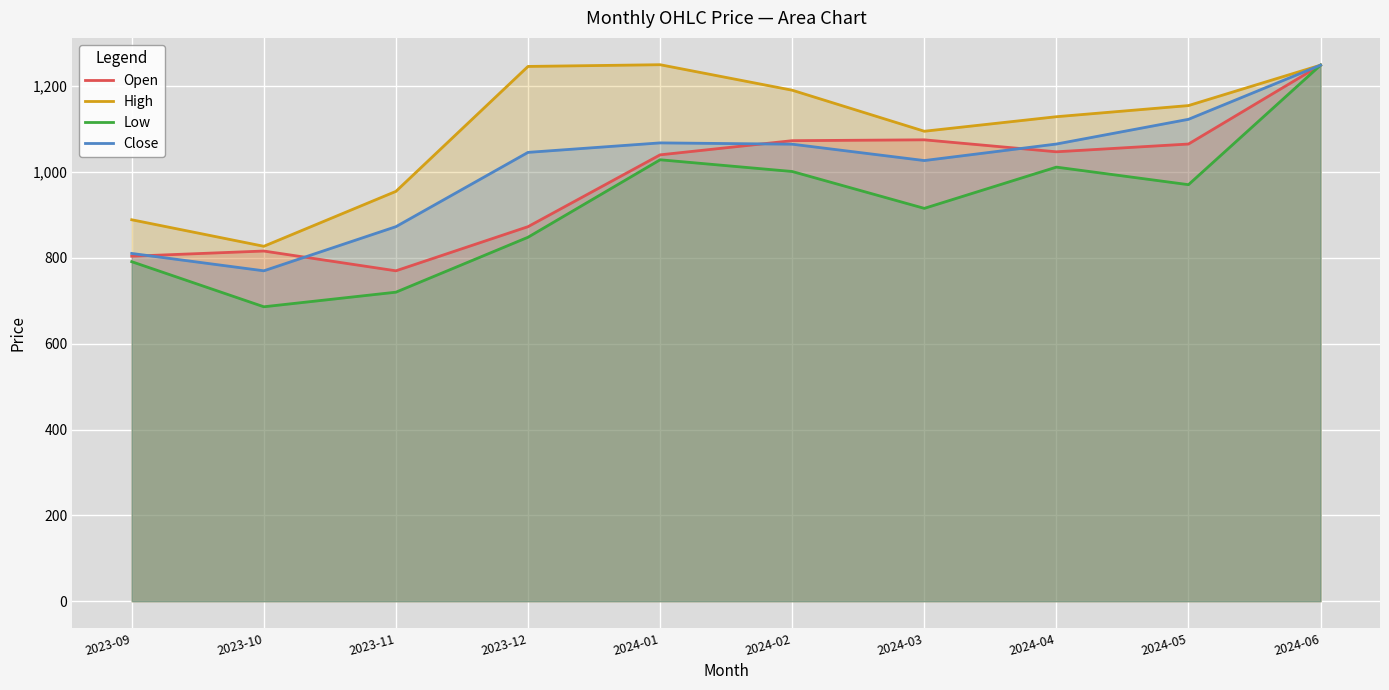

What is the value of the Open point at the 10th from the left?

1249.0